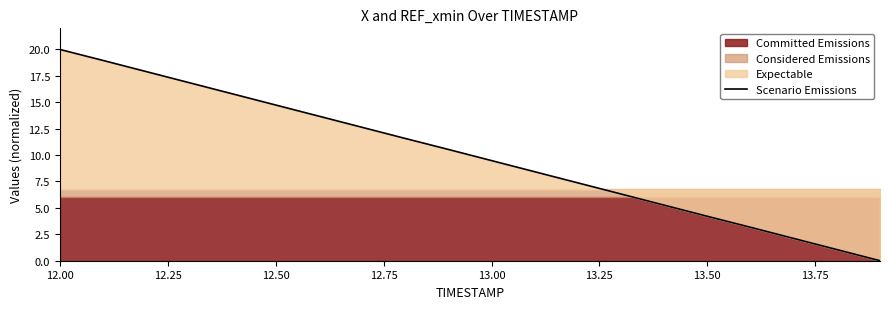

The Scenario Emissions series shows 9.6 at 12.50. True or false?

False